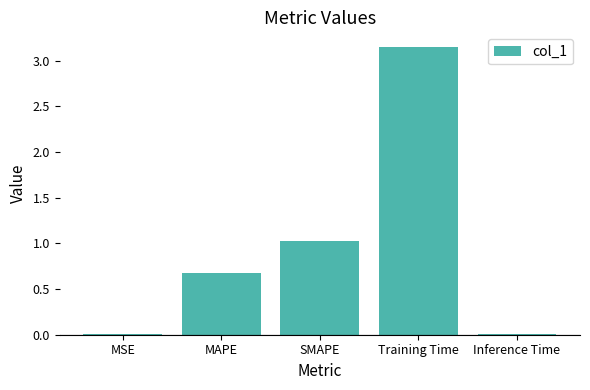

The chart shows a value of 0.0 at MSE. True or false?

True